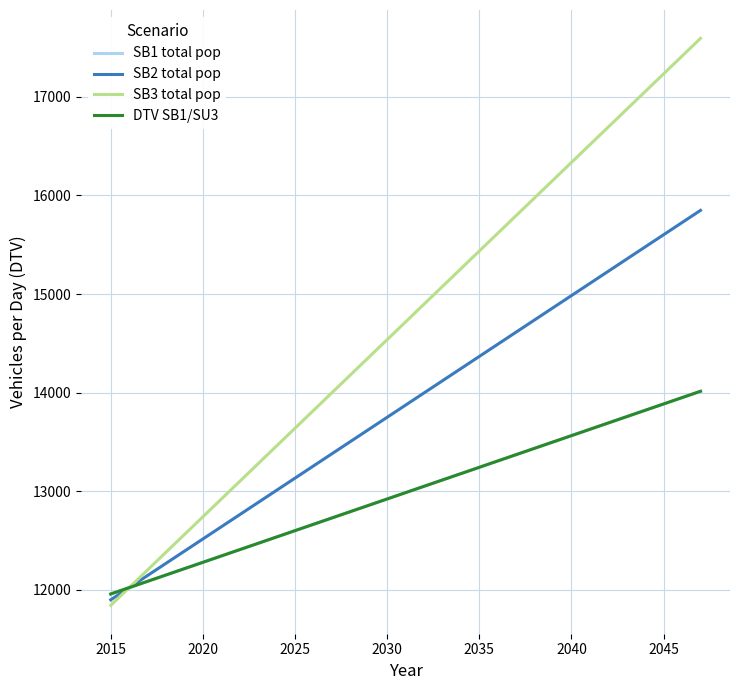

Is this an area chart (filled region under the line)?

No